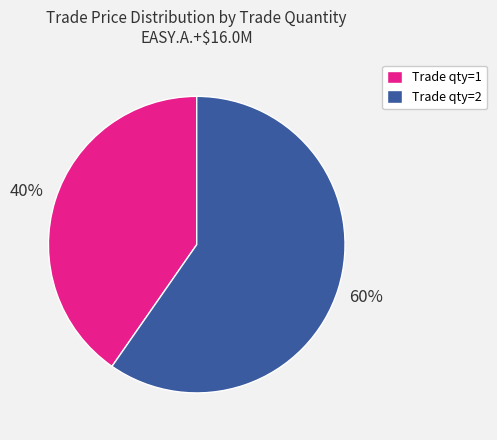

Approximately how many times larger is the value at Trade qty=2 compared to Trade qty=1?

1.5